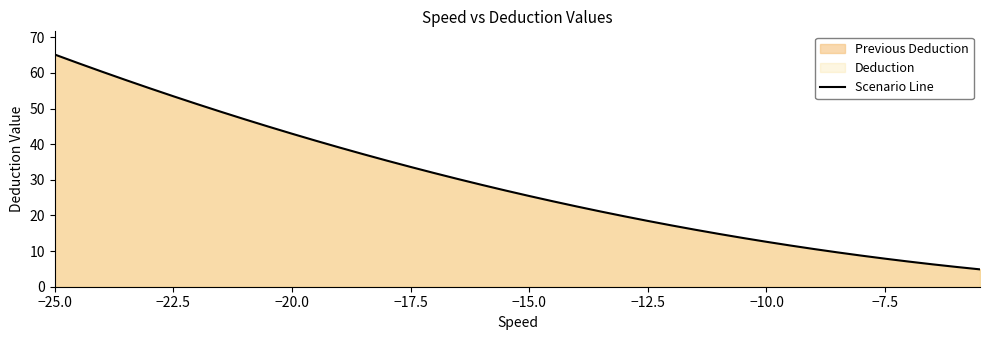

What is the value of the 9th point from the left?

47.0